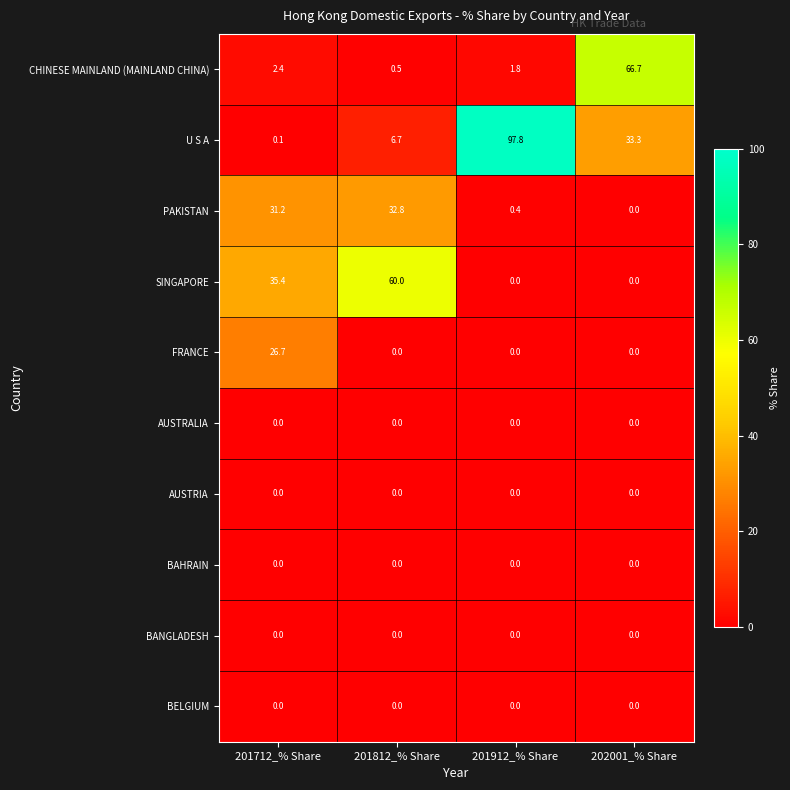

The value of BAHRAIN at 201812_% Share is 0.0. True or false?

True